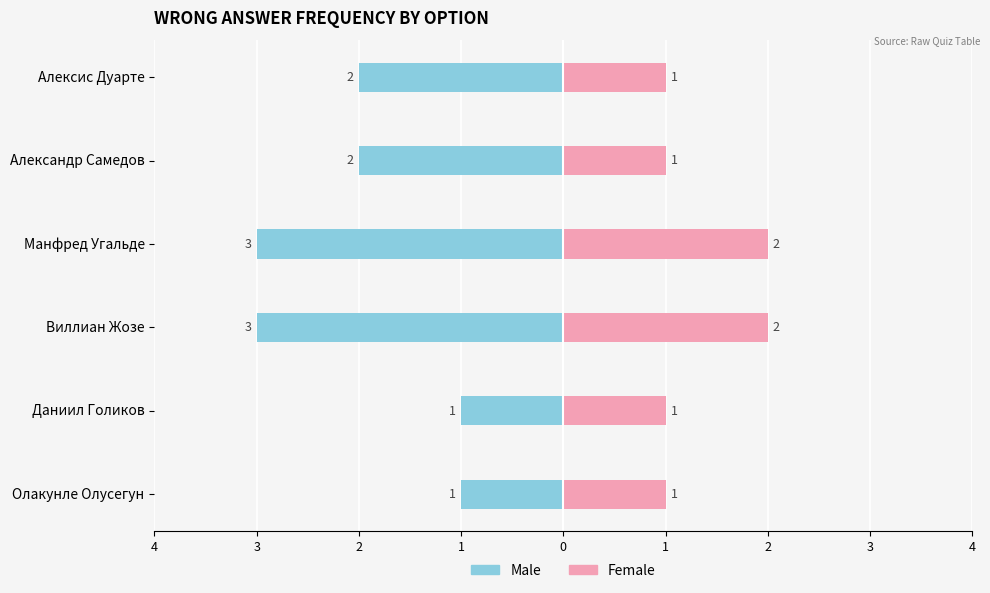

True or false: Female has a value of 3 at Манфред Угальде.

False